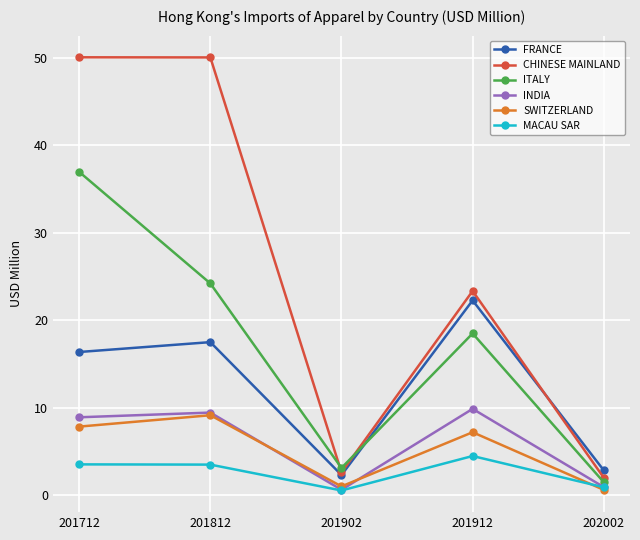

True or false: ITALY and INDIA intersect in this chart.

False